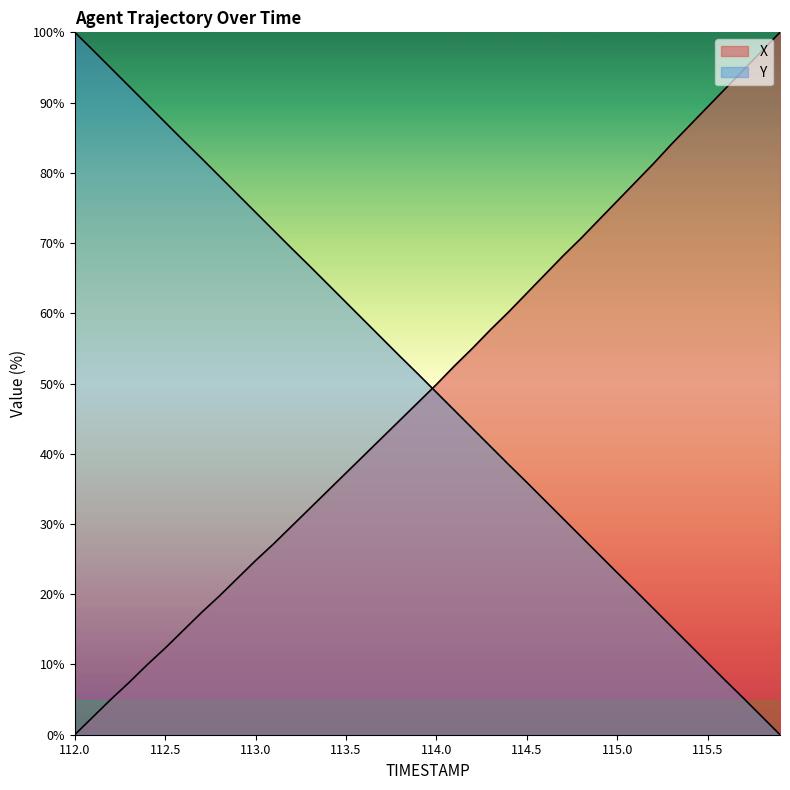

What is the maximum value for Y?

100.0